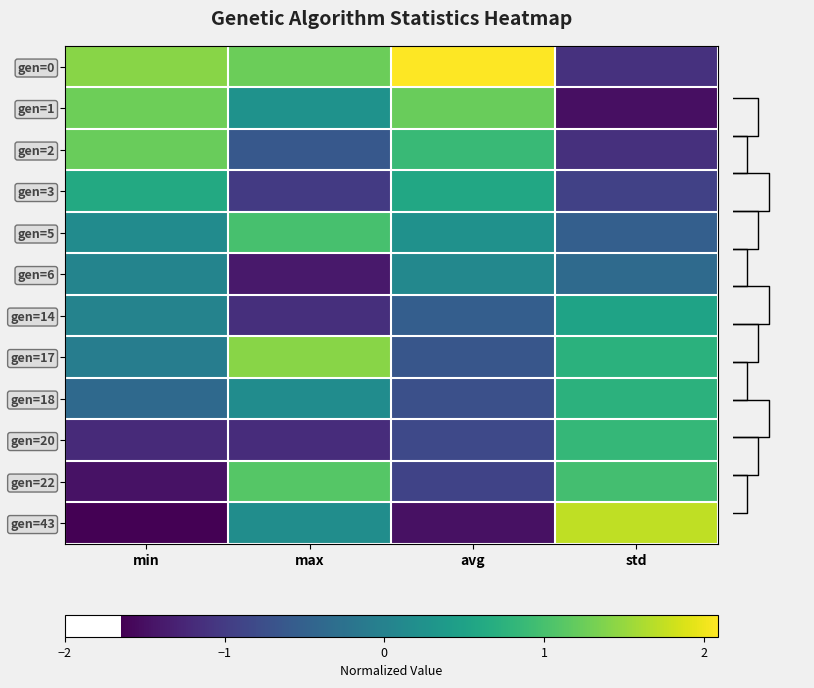

How many values in gen=6 are above zero?

2